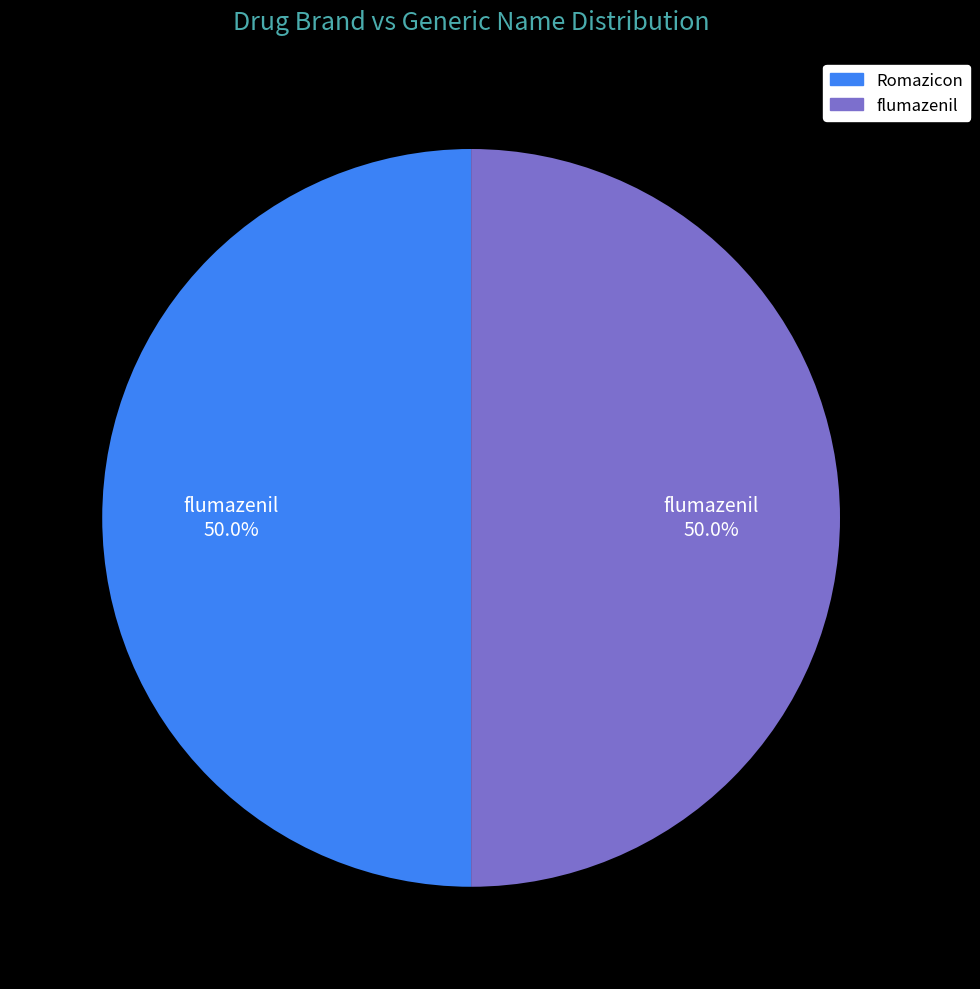

What is the total percentage of Romazicon and flumazenil?

100.0%